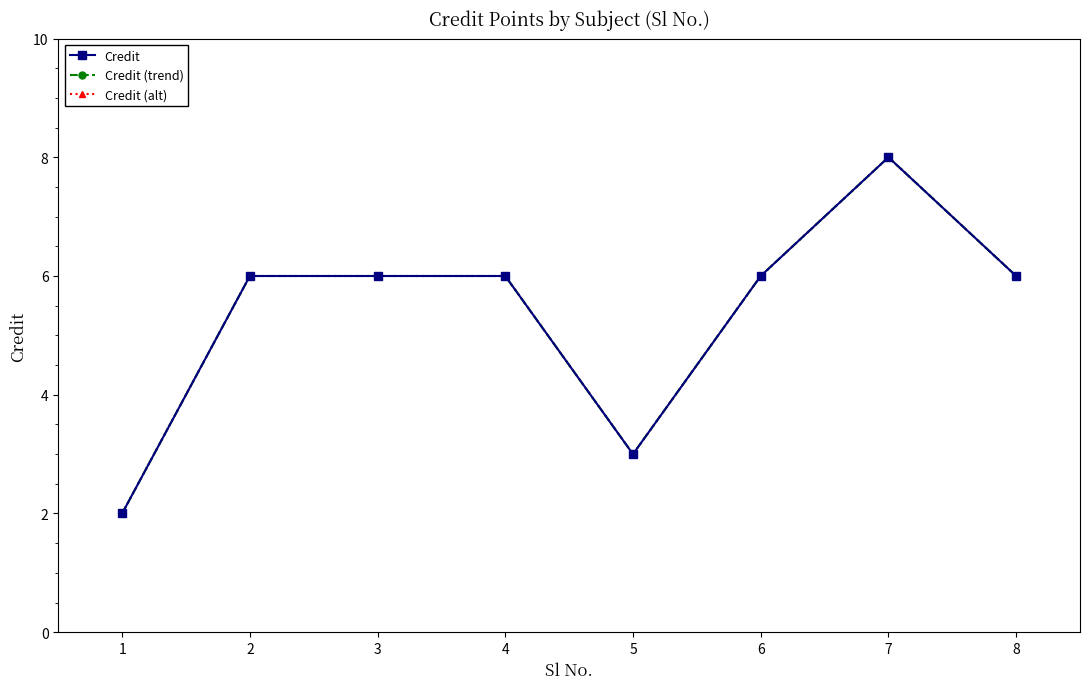

Reading left to right, list all the values displayed in this chart.

Credit: 1=2	2=6	3=6	4=6	5=3	6=6	7=8	8=6
Credit (trend): 1=2	2=6	3=6	4=6	5=3	6=6	7=8	8=6
Credit (alt): 1=2	2=6	3=6	4=6	5=3	6=6	7=8	8=6